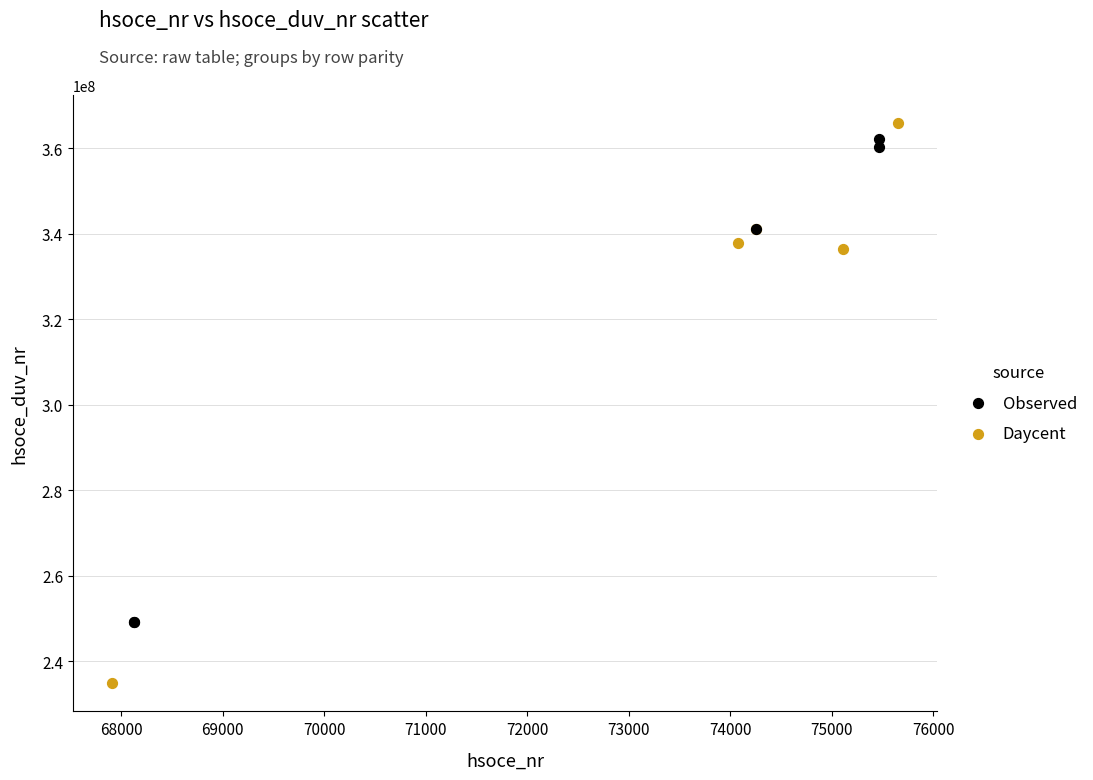

Which series reaches the minimum Y coordinate?

Daycent